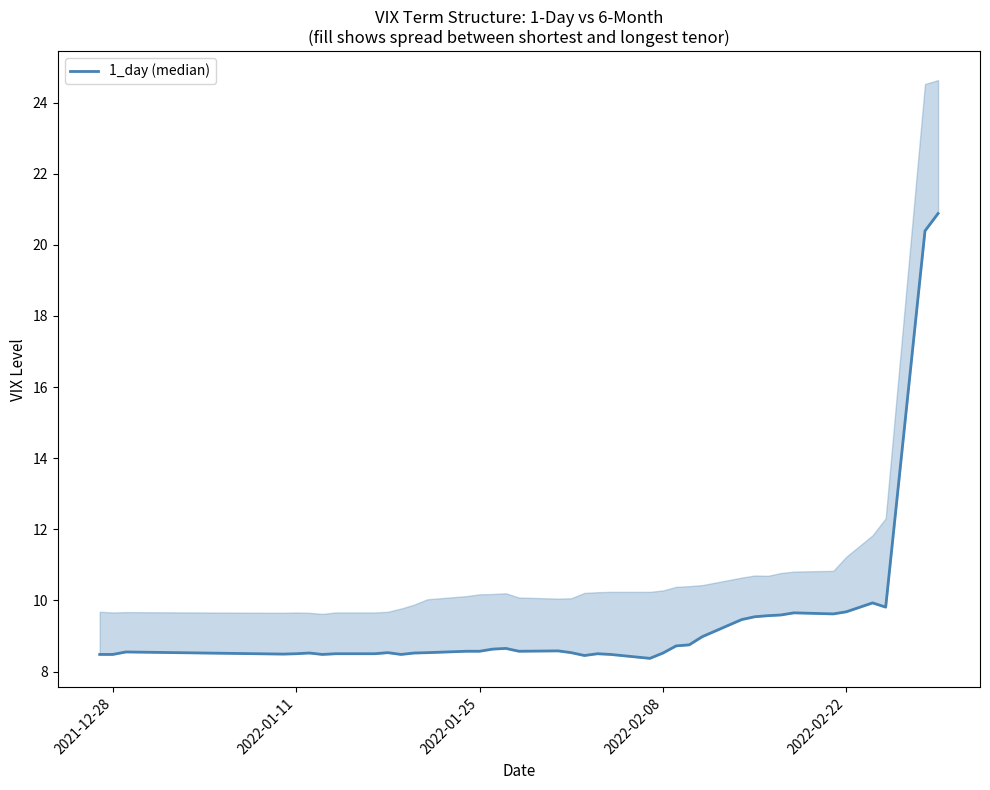

Count the number of data series in this chart.

1